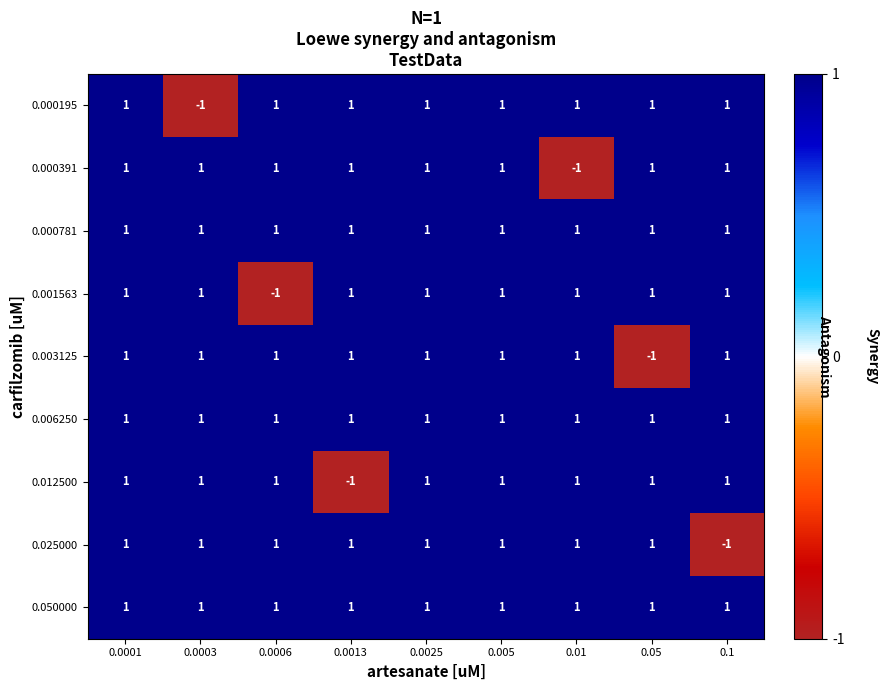

Which series changed the most between 0.0003 and 0.0025?

0.000195